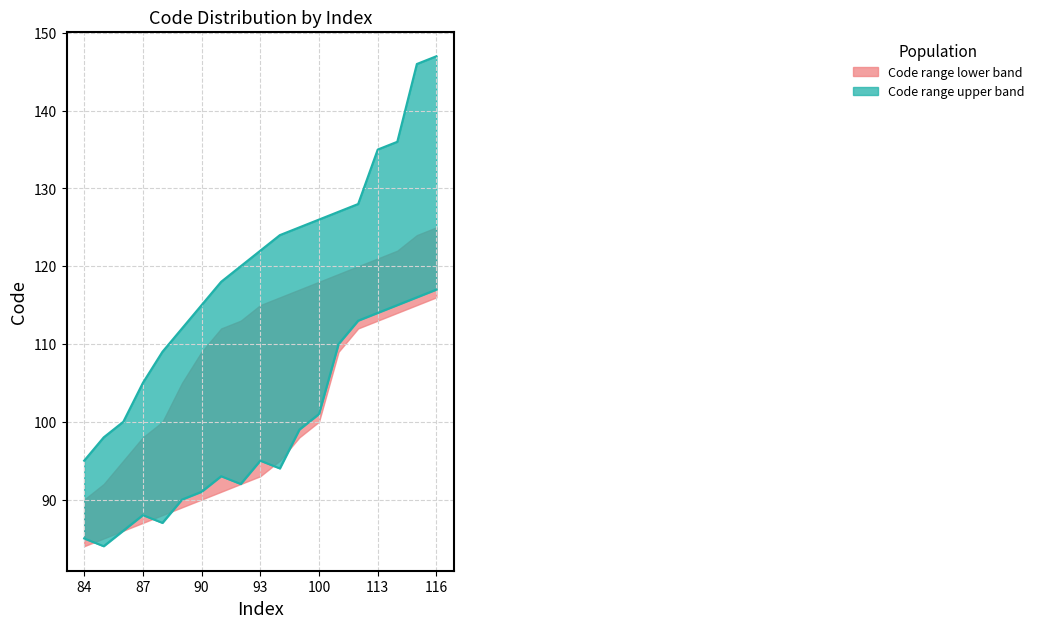

Count the number of categories in the chart.

19